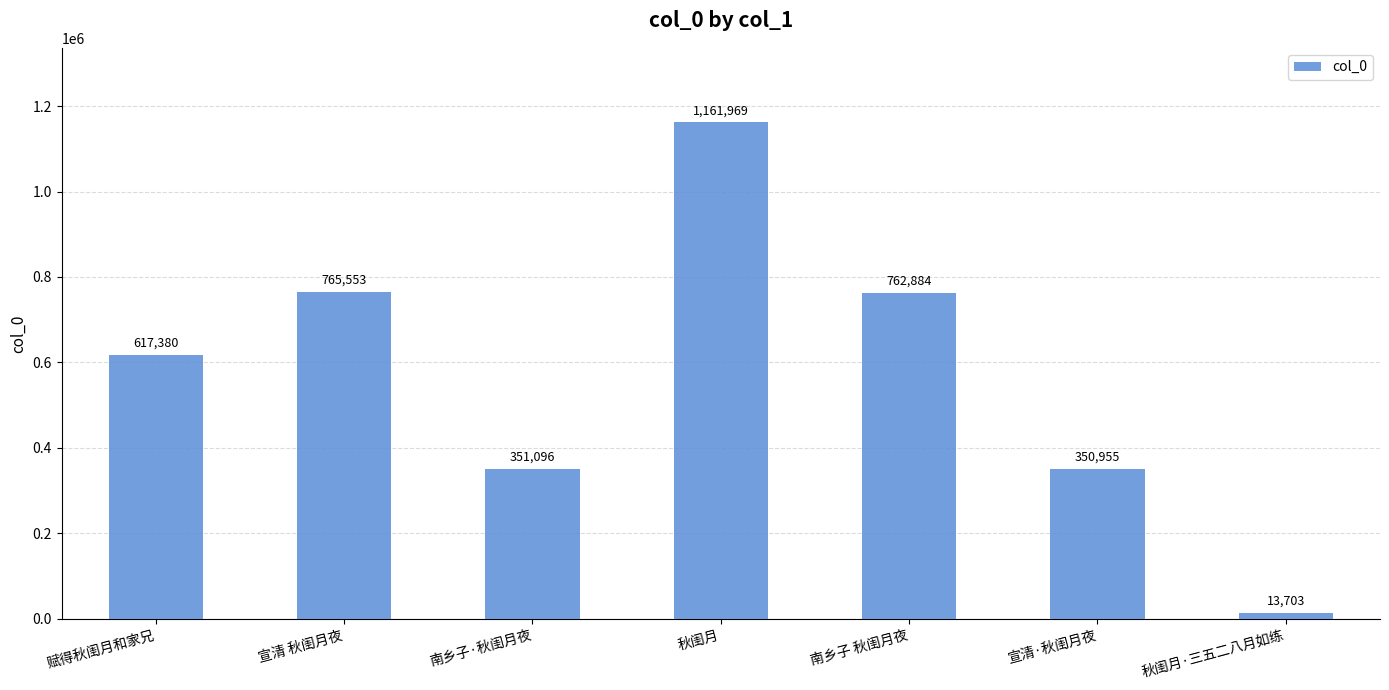

Reading left to right, transcribe all the data shown in this chart.

赋得秋闺月和家兄=617380	宣清 秋闺月夜=765553	南乡子·秋闺月夜=351096	秋闺月=1161969	南乡子 秋闺月夜=762884	宣清·秋闺月夜=350955	秋闺月·三五二八月如练=13703